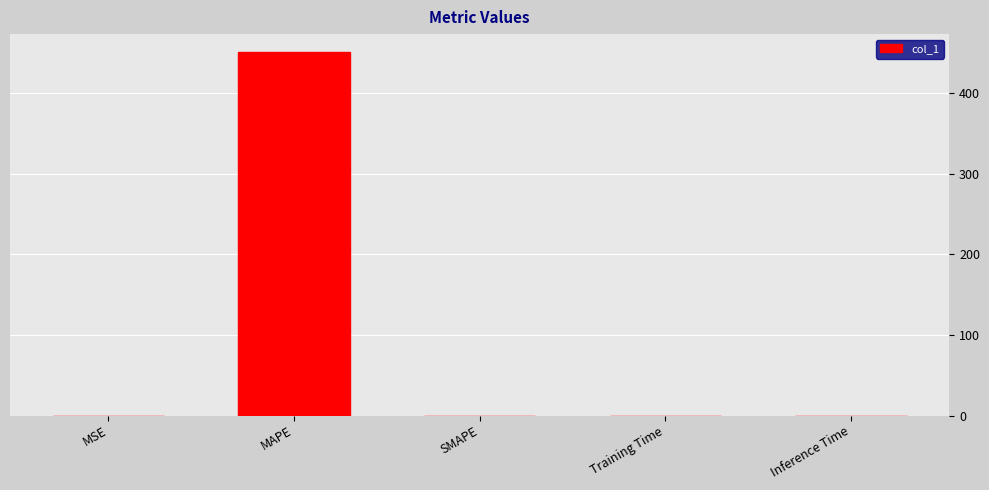

What is the greatest value displayed?

450.8